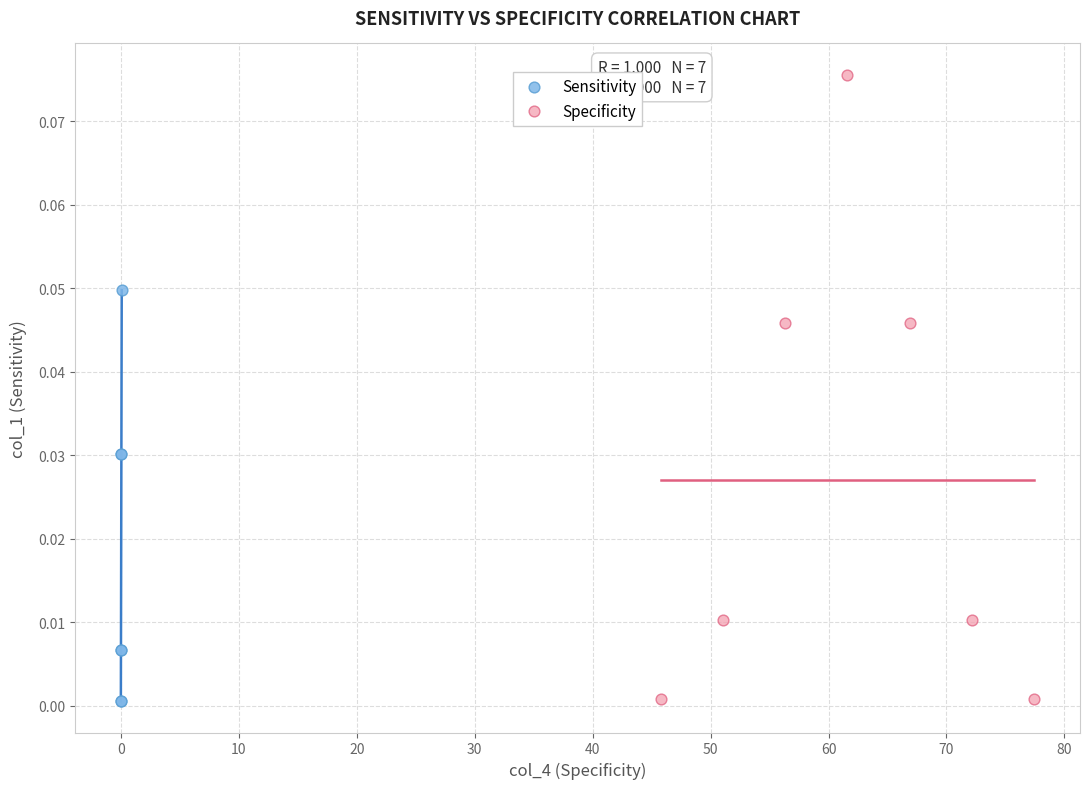

Which series has the widest spread of Y values?

Specificity